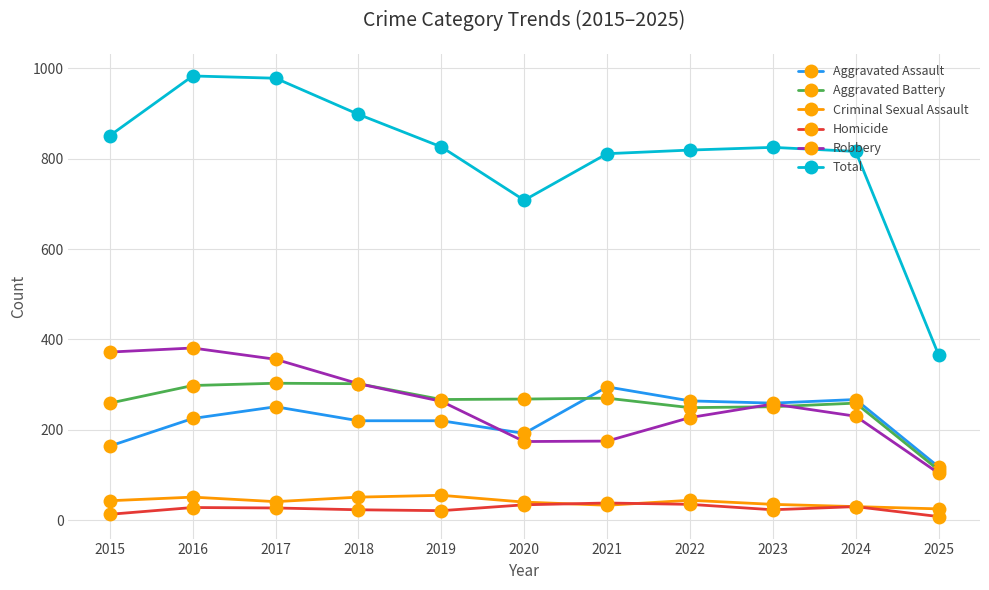

The Aggravated Battery series shows 472 at 2017. True or false?

False